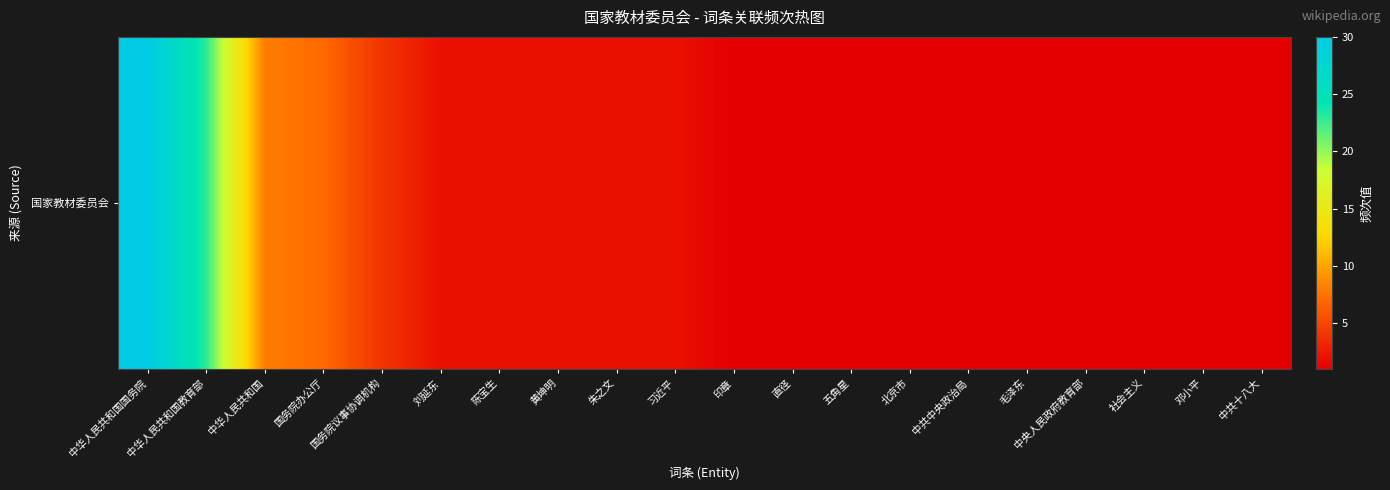

Is it true that the value at 邓小平 is 2?

False